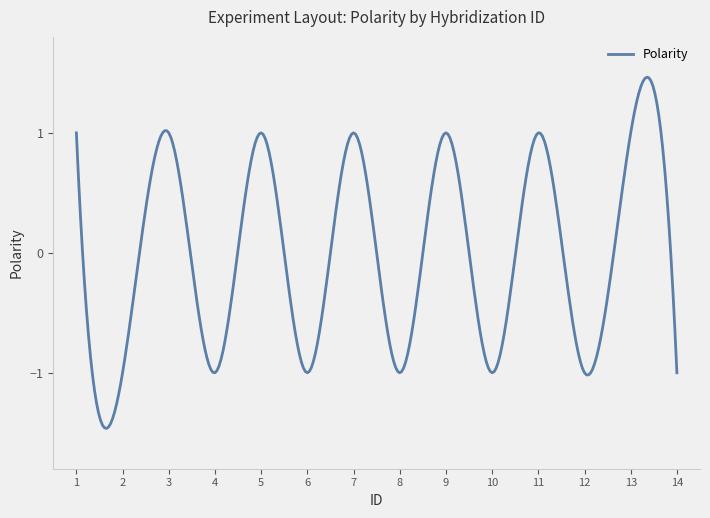

What is the difference between the maximum and minimum values?

2.9